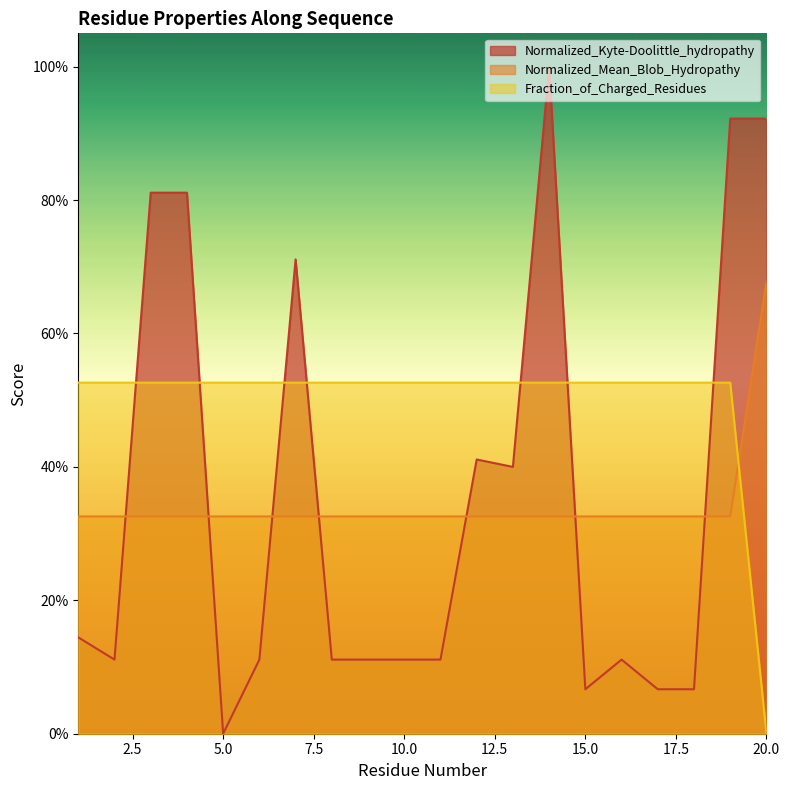

Where is the first local minimum for Normalized_Kyte-Doolittle_hydropathy?

2